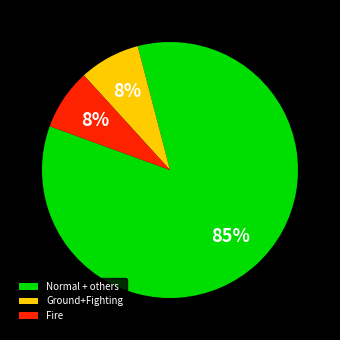

To the nearest percent, what is the combined percentage of Normal + others and Ground+Fighting?

92%